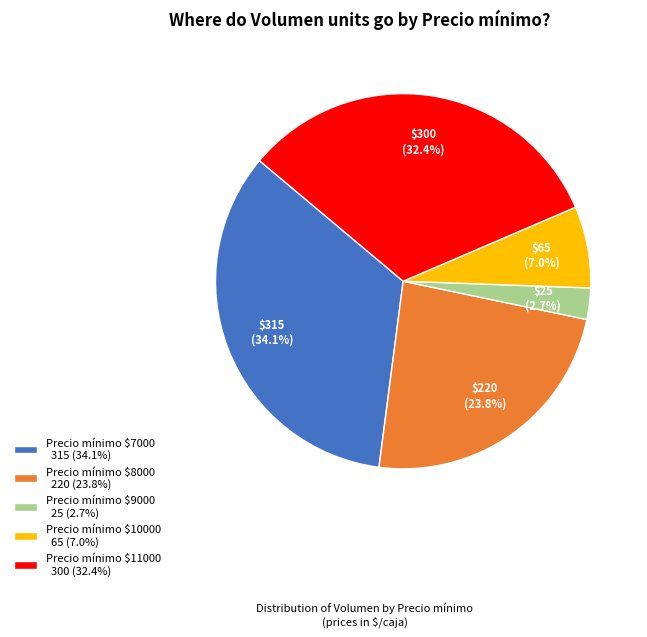

How many slices are in this pie chart?

5